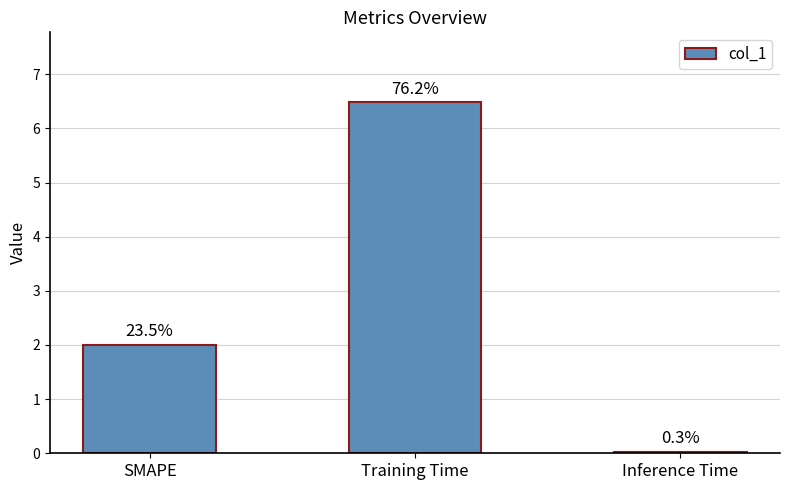

Are the bars horizontal?

No